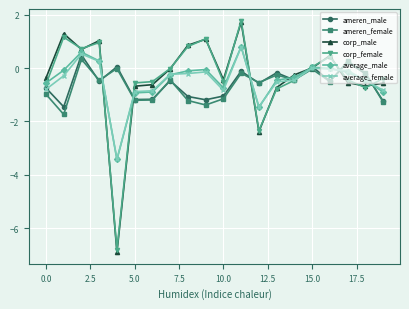

What is the smallest value displayed?

-6.9